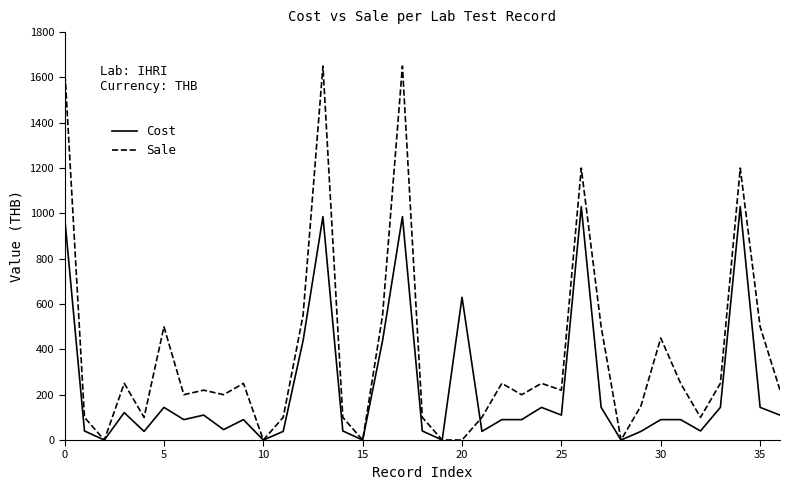

Rank the series by their maximum value, from lowest to highest.

Cost, Sale